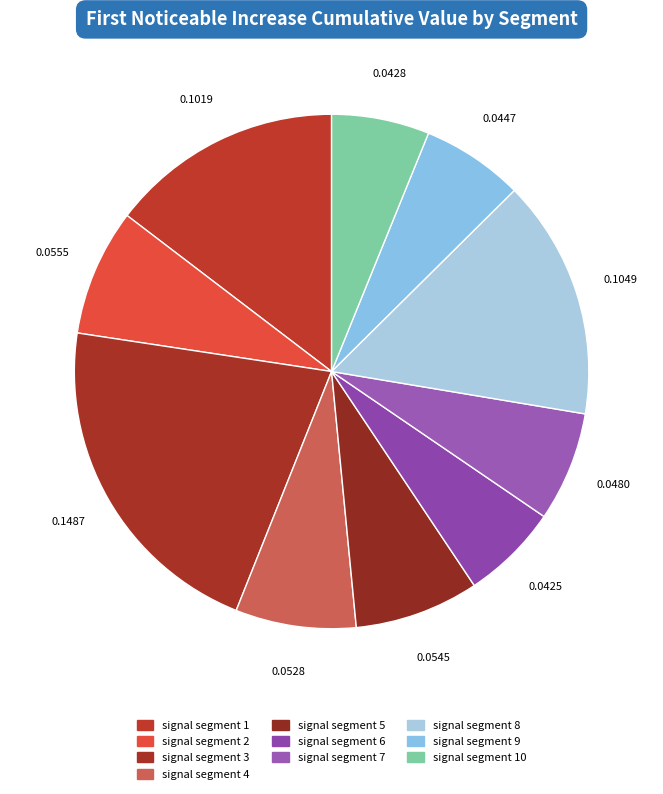

Is there a majority slice in this chart?

No